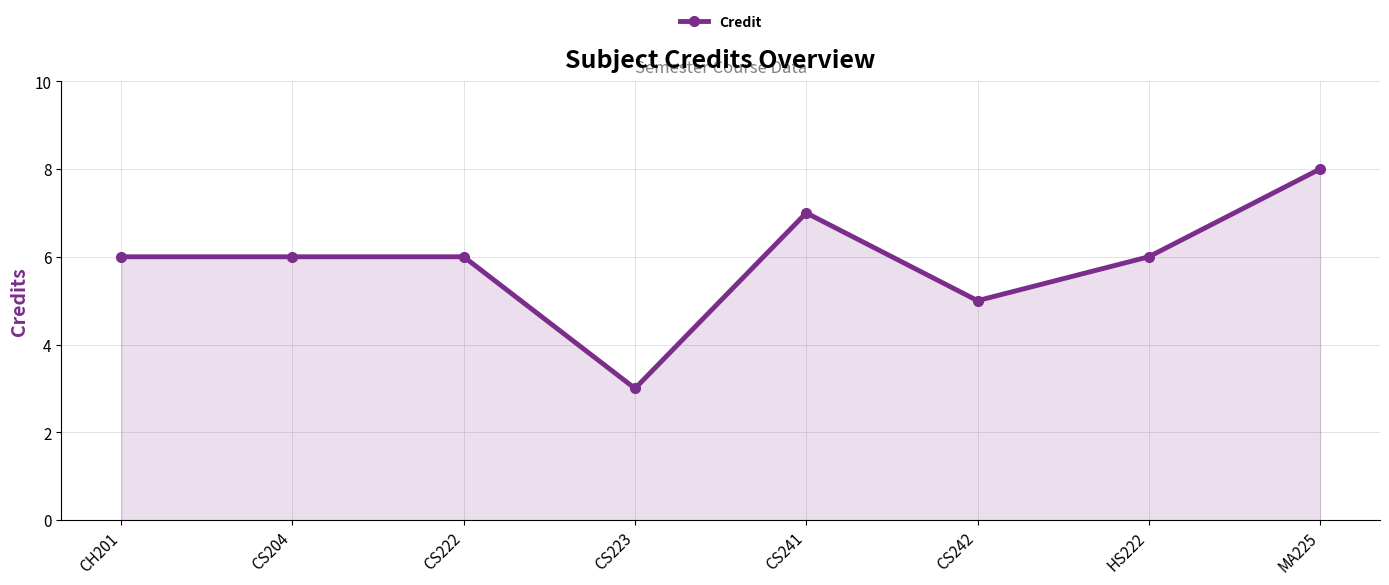

True or false: the data has more than 0 interior local peaks.

True